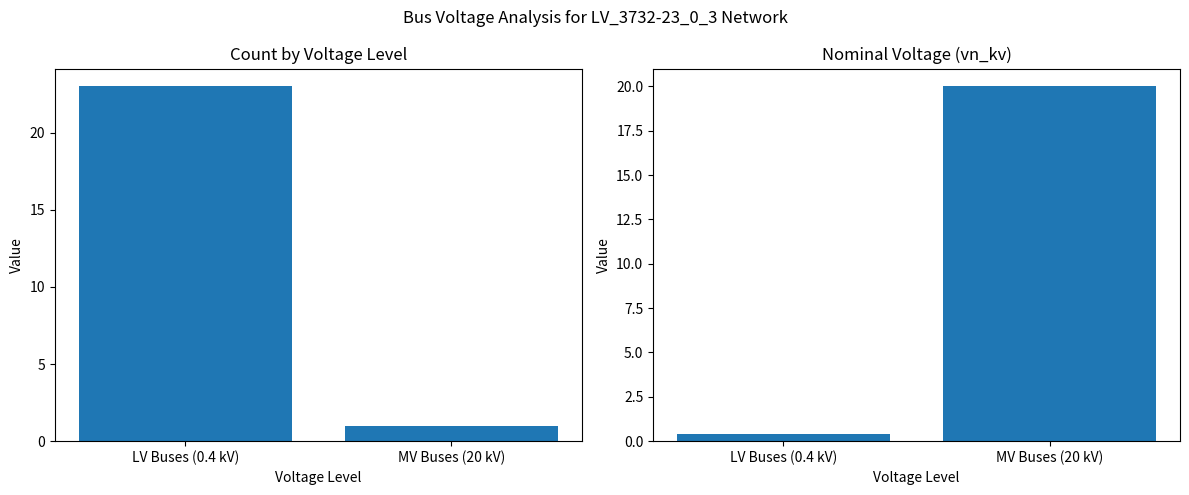

What is the minimum value for Count?

1.0